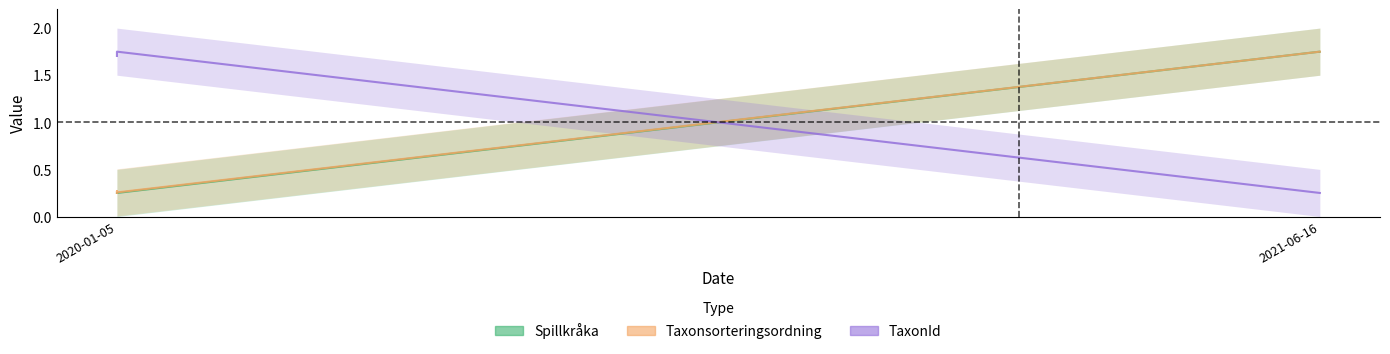

Which series has the largest total across all categories?

TaxonId